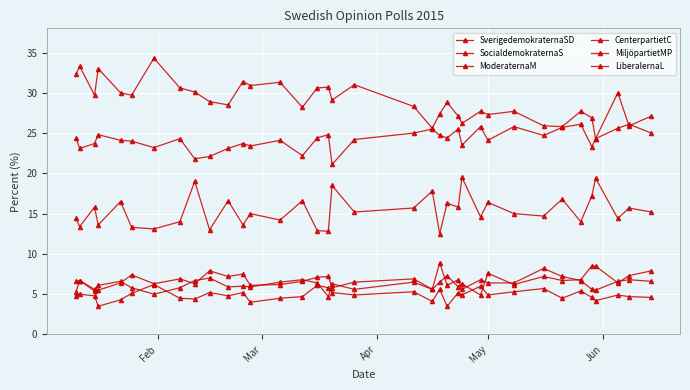

How many lines are shown in the chart?

6